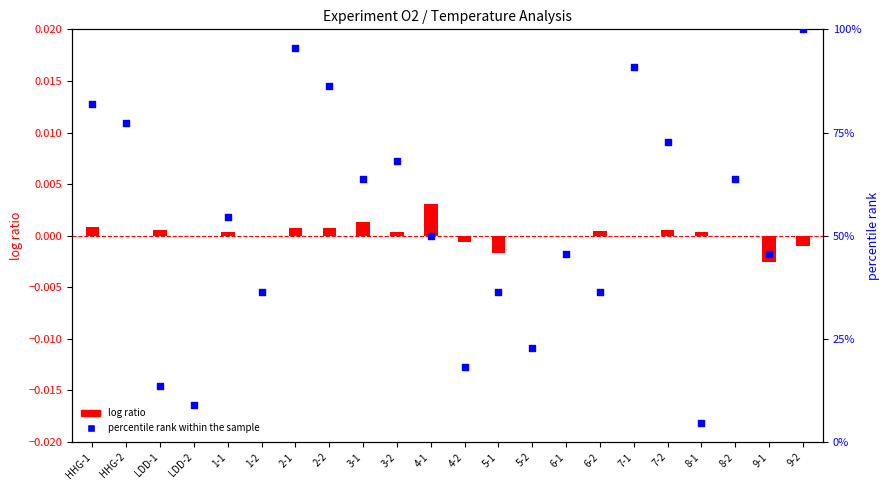

What are all the series names shown in the legend?

log ratio, percentile rank within the sample